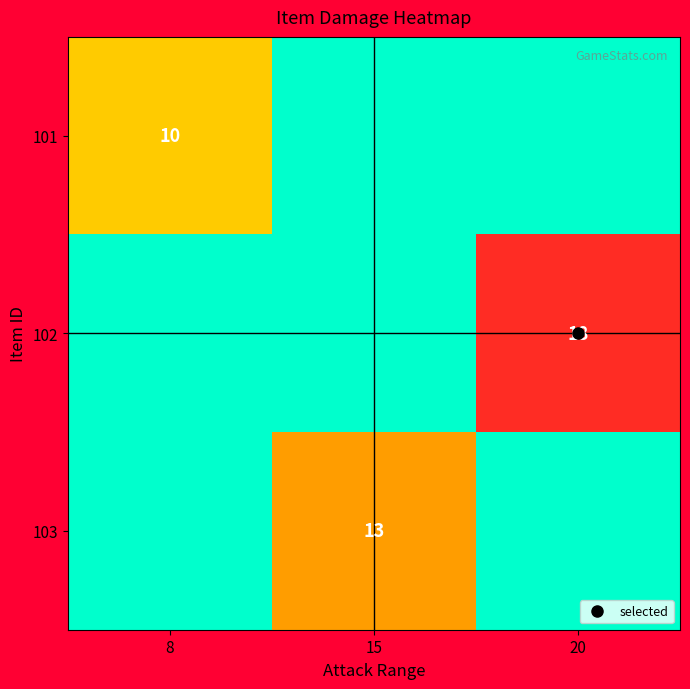

Which has a higher value, 8 or 15?

8